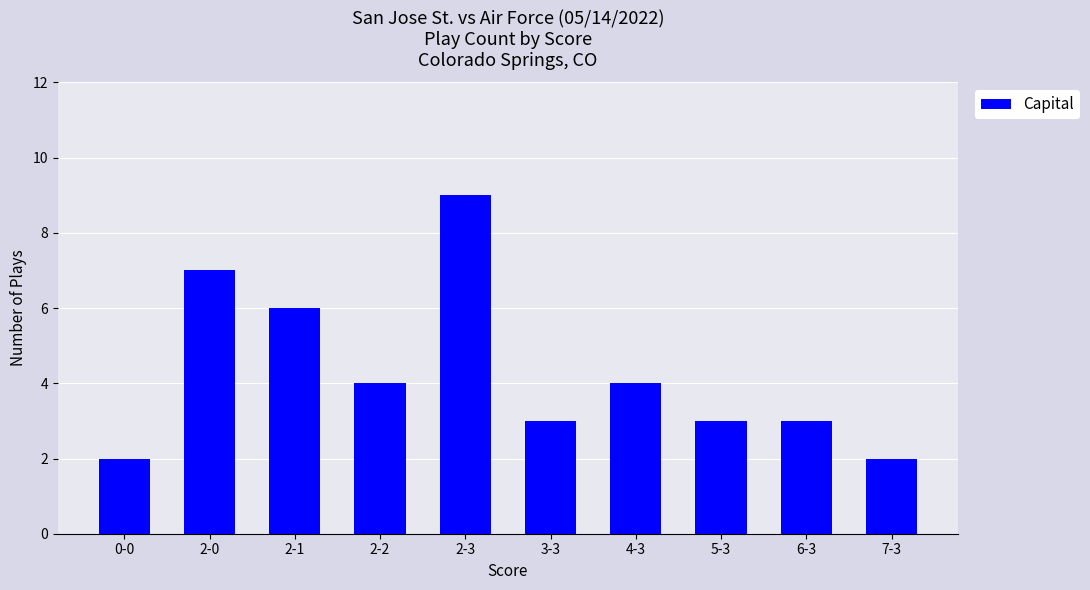

What is the approximate value at 5-3?

3